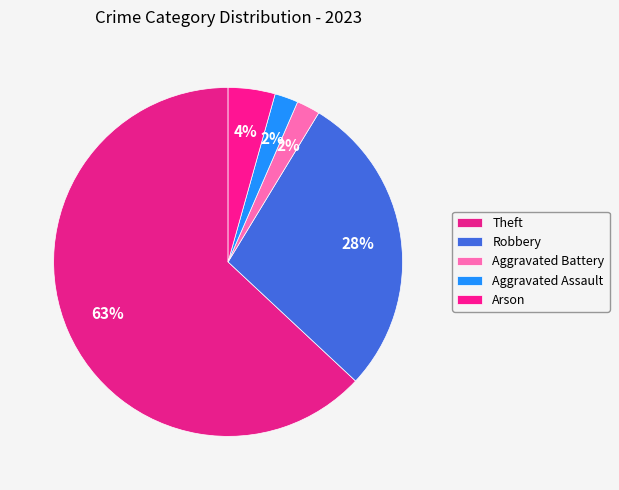

To the nearest percent, what percentage of the pie is Arson?

4%